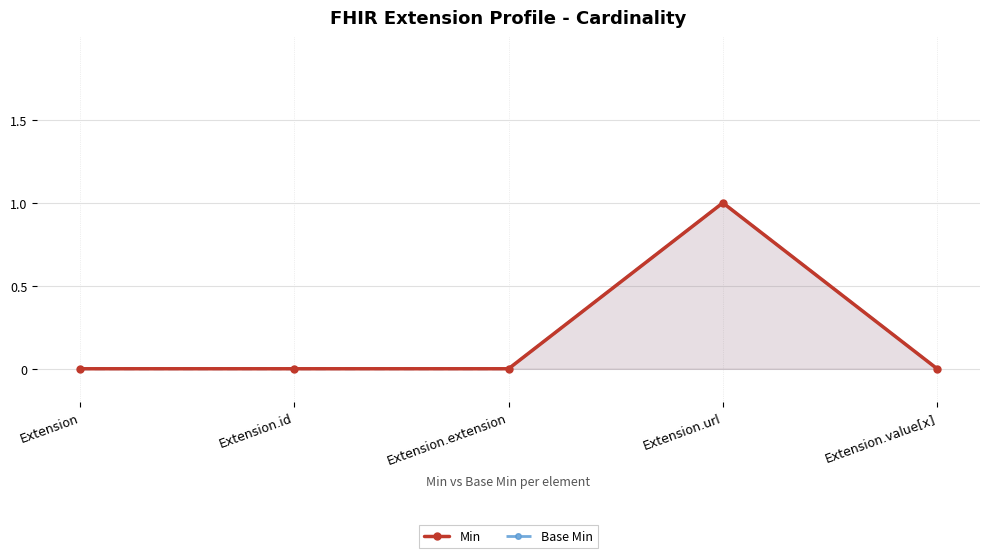

True or false: Min has more than 1 points higher than both neighbors.

False